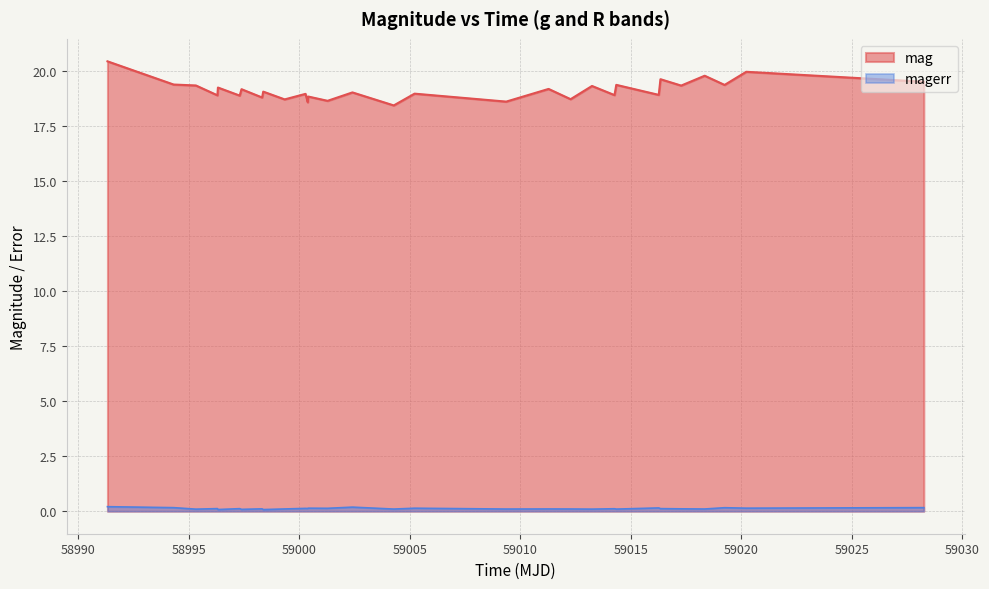

Rank the series by their maximum value, from highest to lowest.

mag, magerr